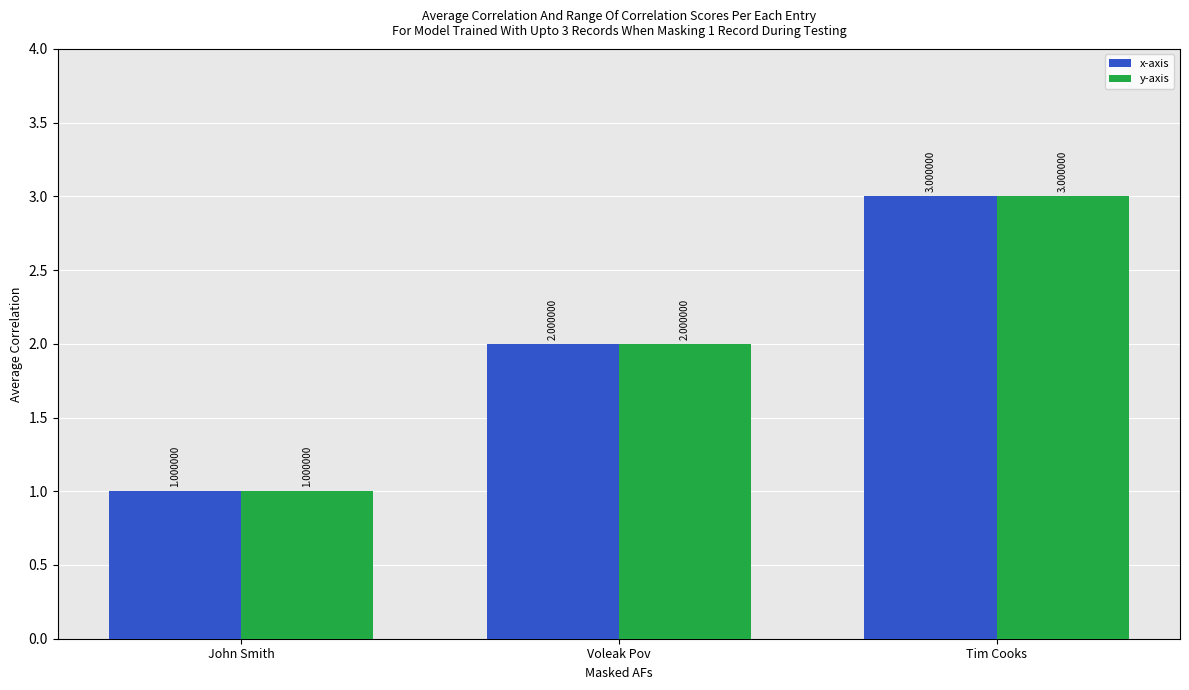

What is the sum of the x-axis values at John Smith and Voleak Pov?

3